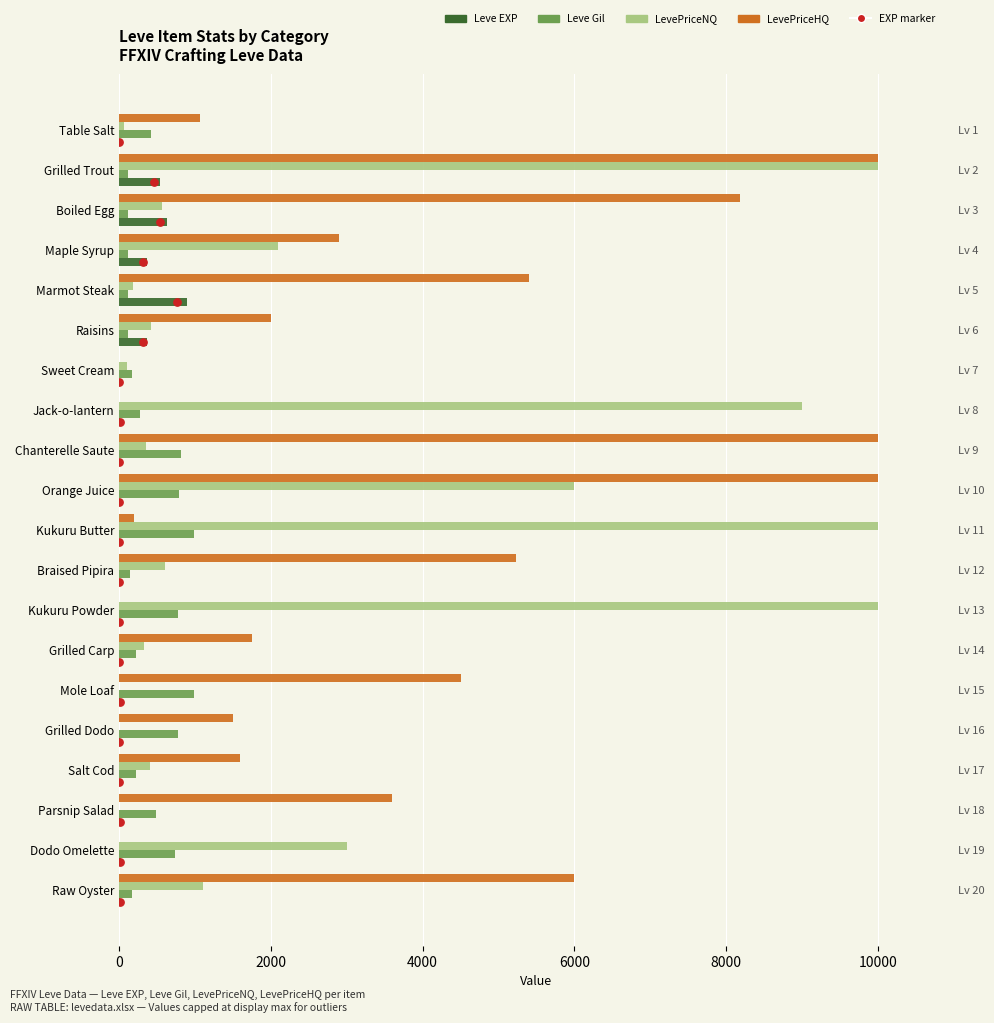

Which series contains the lowest Y value?

LevePriceNQ